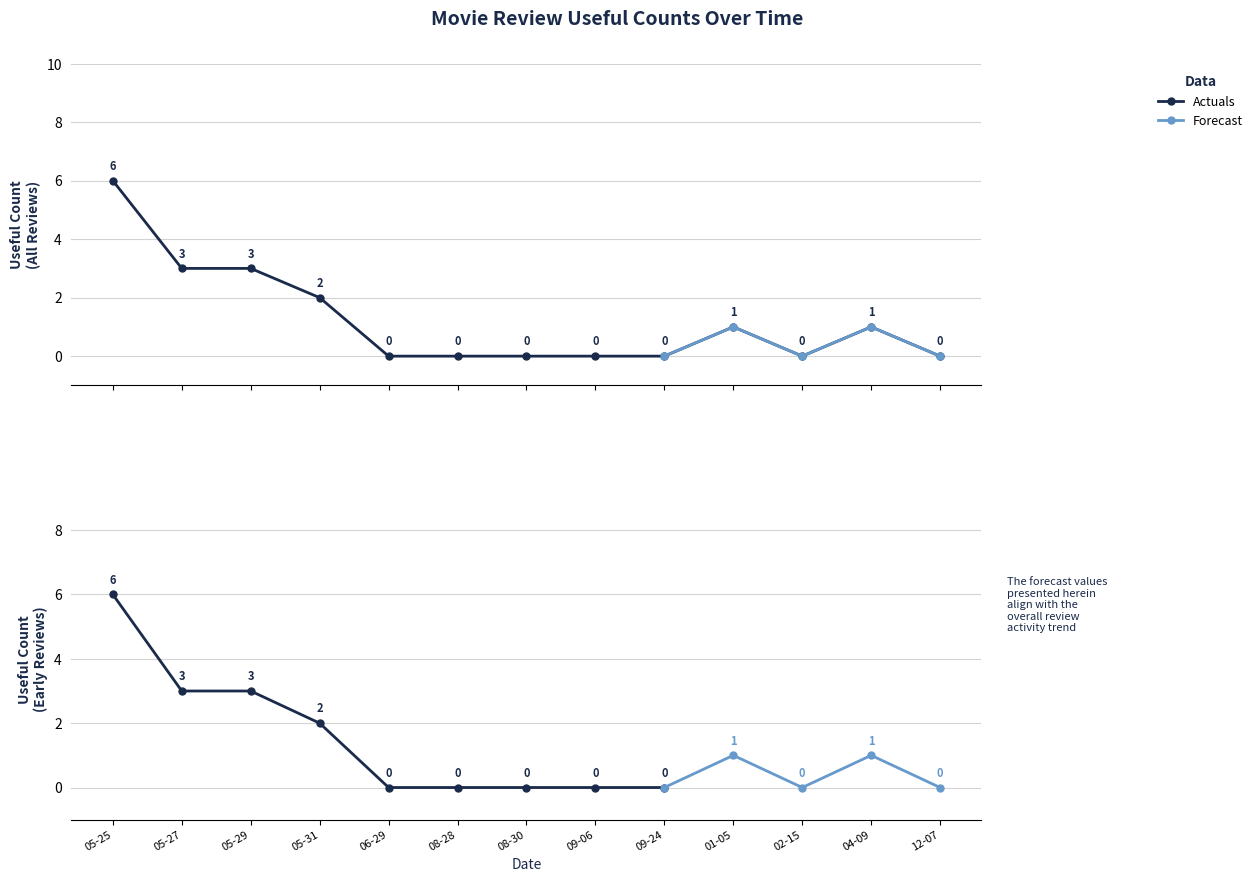

What position from the right is 12-07?

1